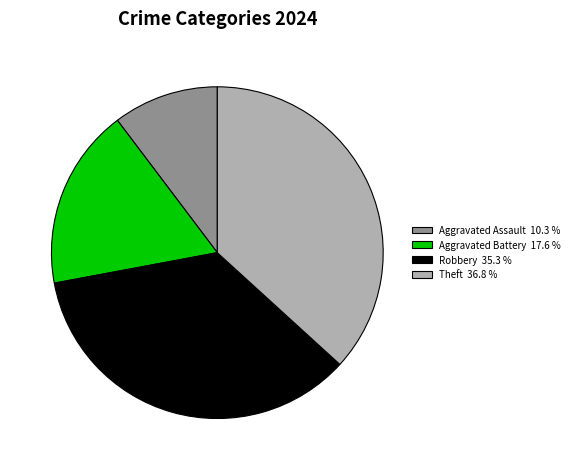

Does Aggravated Battery account for over 50% of the chart?

No